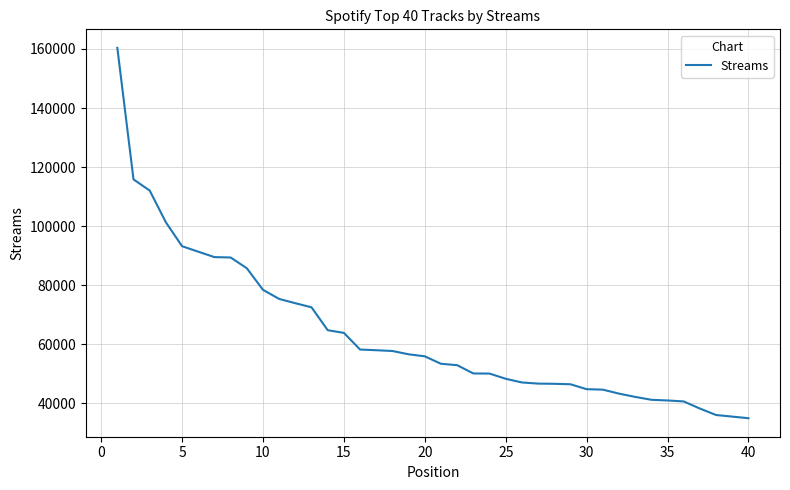

What is the smallest value displayed?

34967